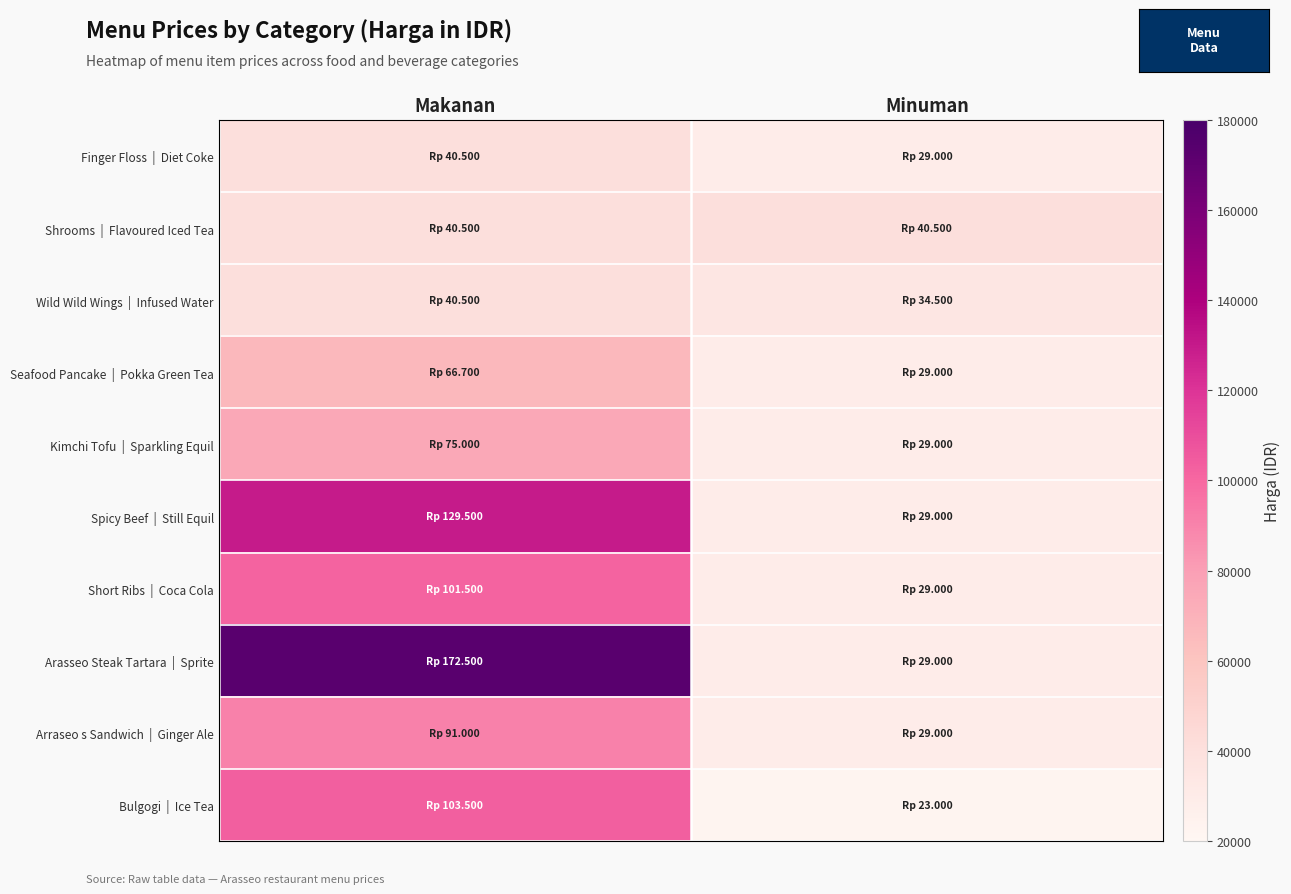

How many distinct data groups are displayed?

10